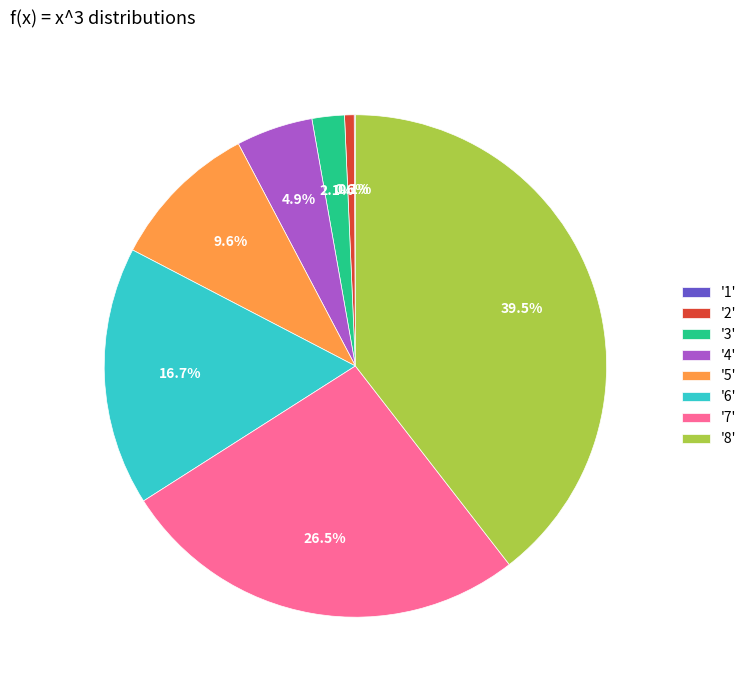

What is the ratio of the value at '4' to the value at '2'?

8.0